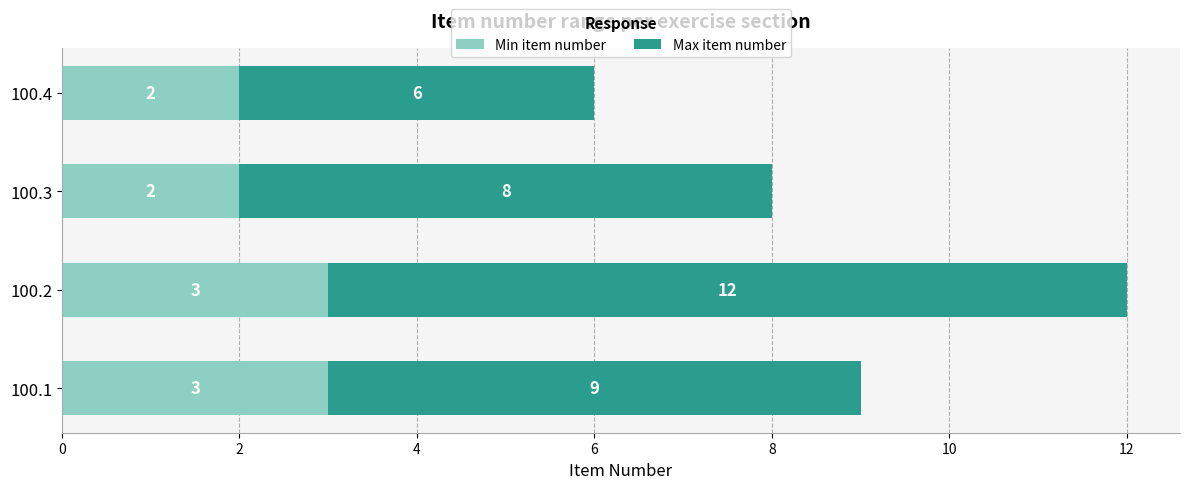

At which category is the sum across all series the highest?

100.2